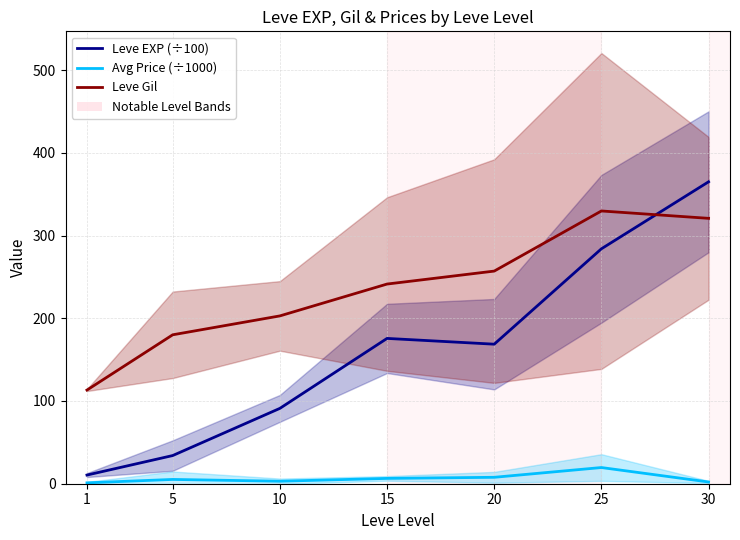

At which label is Leve EXP (÷100) closest to 187?

15